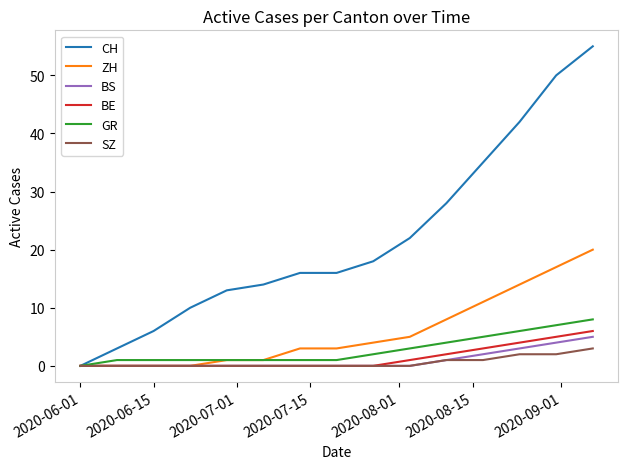

What is the maximum value shown in the chart?

55